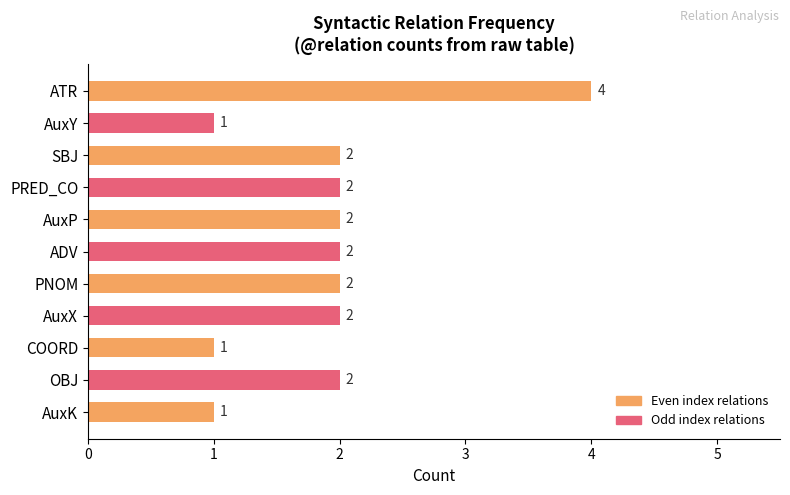

How many data points are less than 2?

3